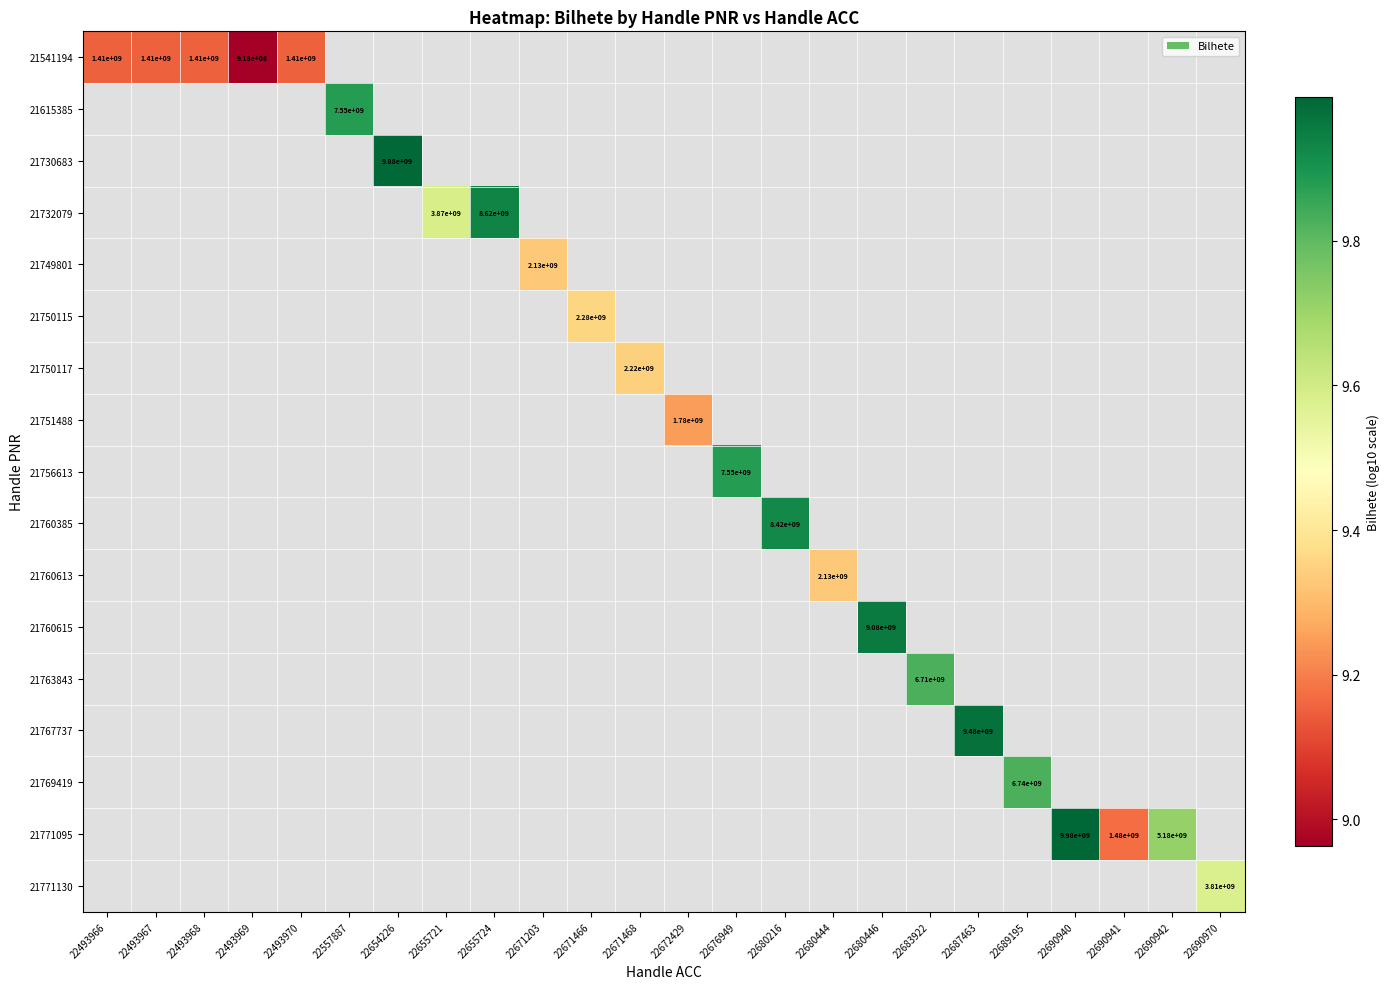

At how many categories does at least one series exceed 8?

24